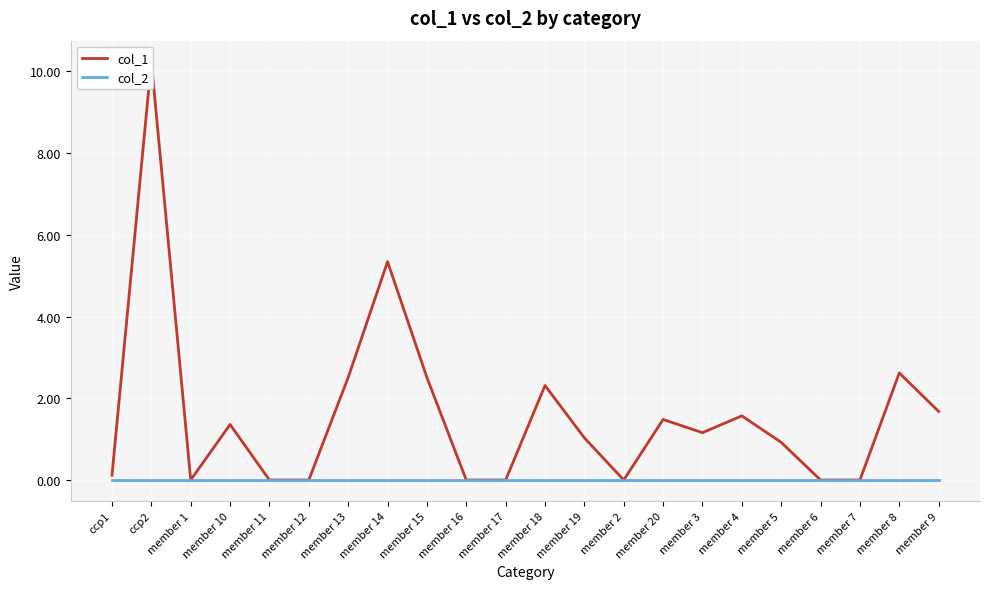

Is the value of col_2 at member 6 greater than the value of col_1 at member 14?

No